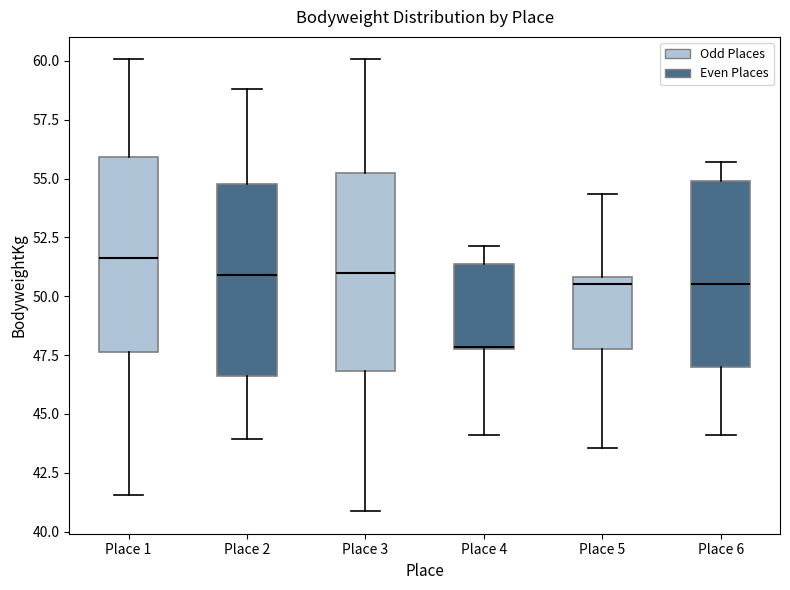

Reading left to right, transcribe this box plot: for each box, give where its median line is, the range the box spans, and where its two whiskers end, as read against the y-axis. The values are not printed on the chart, so give them approximately, as read against the axis.

Place 1: median 51.5, box 47.5 to 56.0, whiskers 41.5 to 60.0
Place 2: median 51.0, box 46.5 to 55.0, whiskers 44.0 to 59.0
Place 3: median 51.0, box 47.0 to 55.5, whiskers 41.0 to 60.0
Place 4: median 48.0, box 48.0 to 51.5, whiskers 44.0 to 52.0
Place 5: median 50.5, box 48.0 to 51.0, whiskers 43.5 to 54.5
Place 6: median 50.5, box 47.0 to 55.0, whiskers 44.0 to 55.5